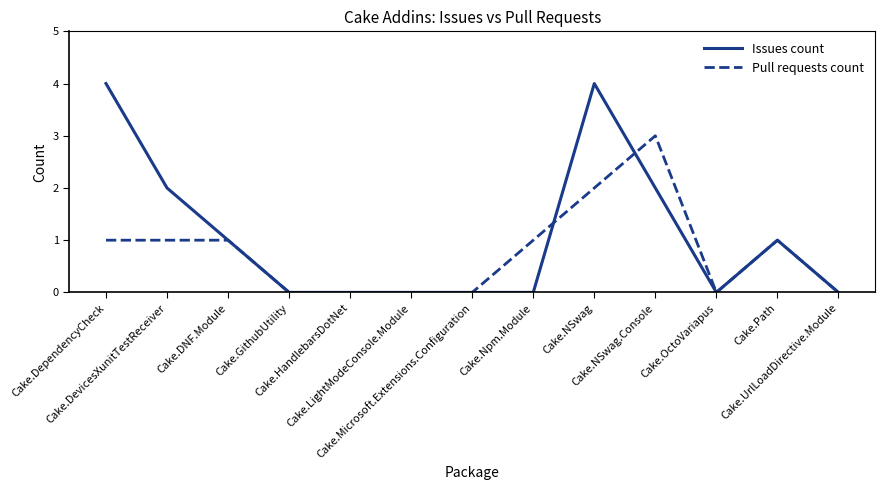

What is the highest value of the Pull requests count series?

3